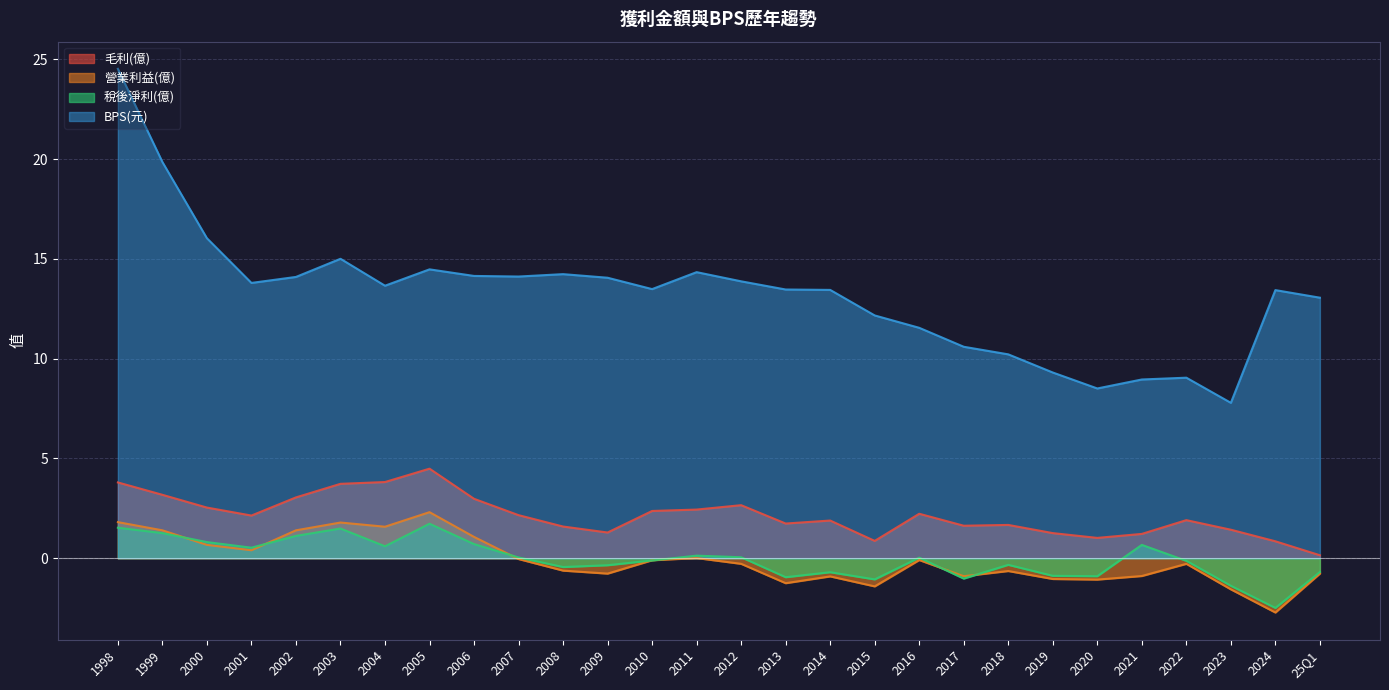

At which category does BPS(元) reach its first local peak?

2003